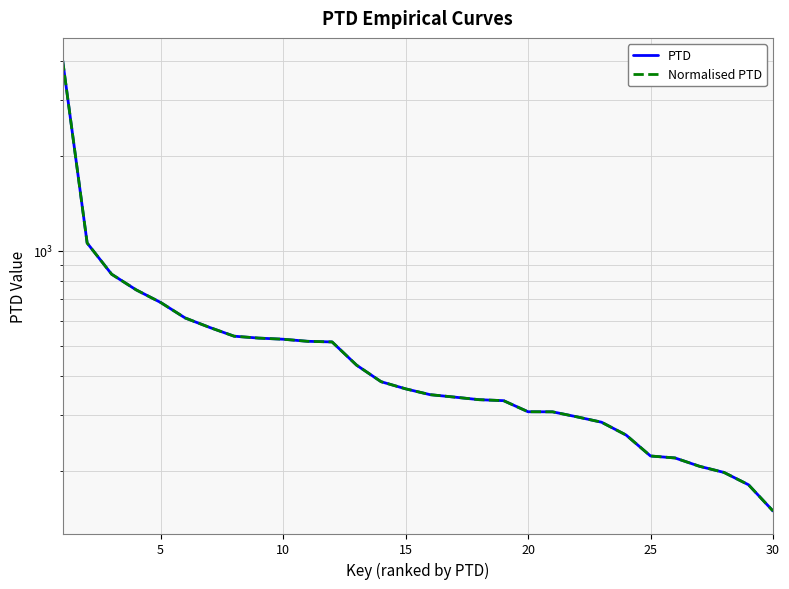

List the series in order of their peak value, lowest first.

PTD, Normalised PTD